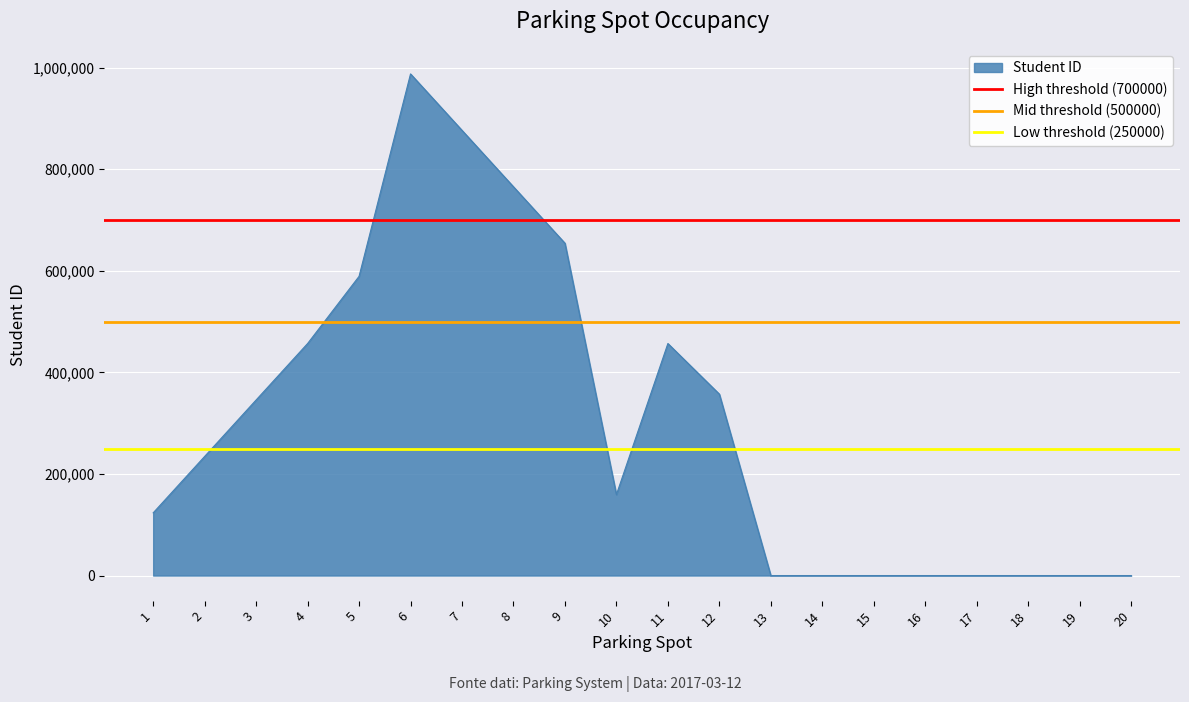

The value of Student ID at 17 is 0. True or false?

True